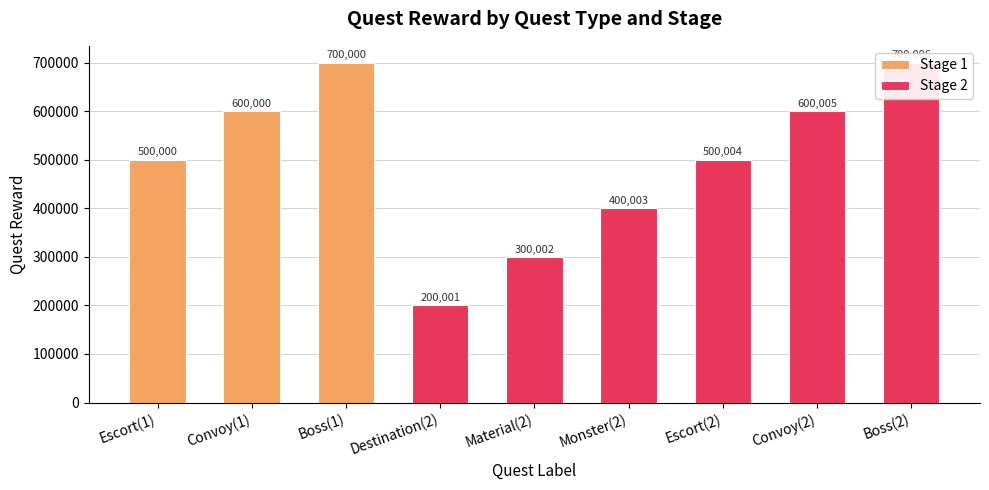

What is the maximum value shown in the chart?

700006